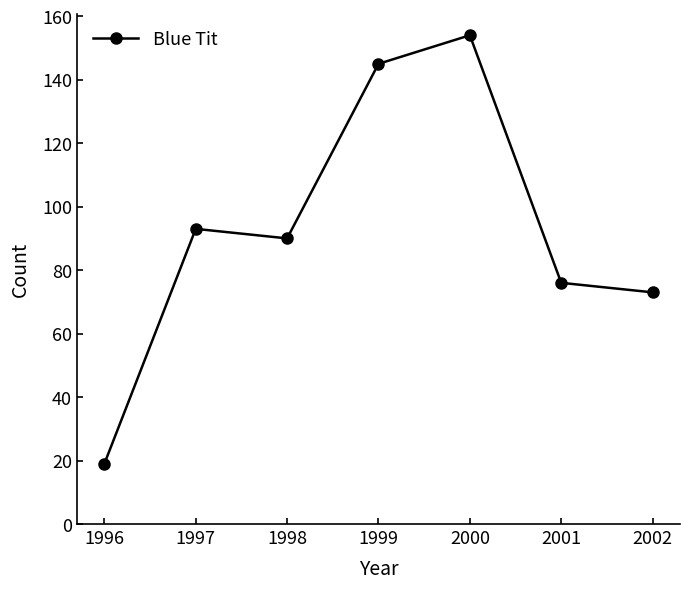

Rank the categories by value from lowest to highest.

1996, 2002, 2001, 1998, 1997, 1999, 2000